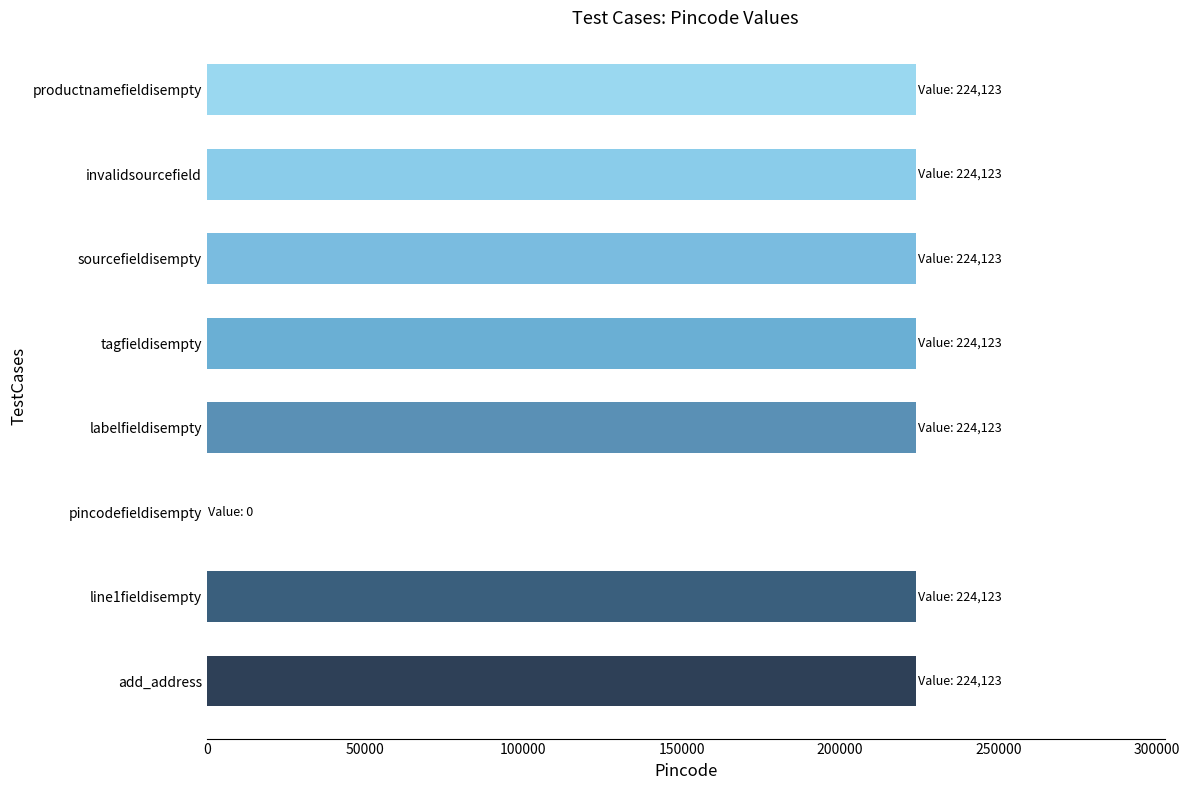

Reading bottom to top, extract all data points from this chart.

add_address=224123	line1fieldisempty=224123	pincodefieldisempty=0	labelfieldisempty=224123	tagfieldisempty=224123	sourcefieldisempty=224123	invalidsourcefield=224123	productnamefieldisempty=224123